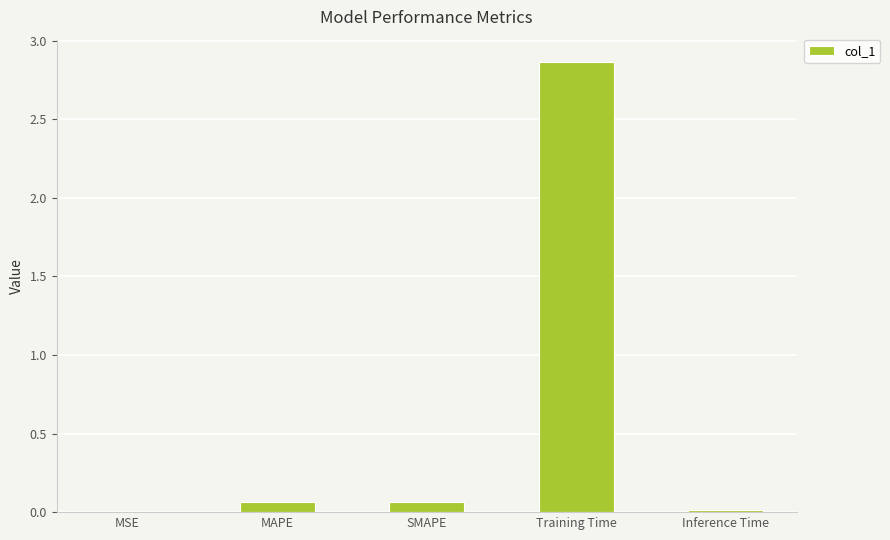

True or false: the data shows 0.0 at MSE.

True